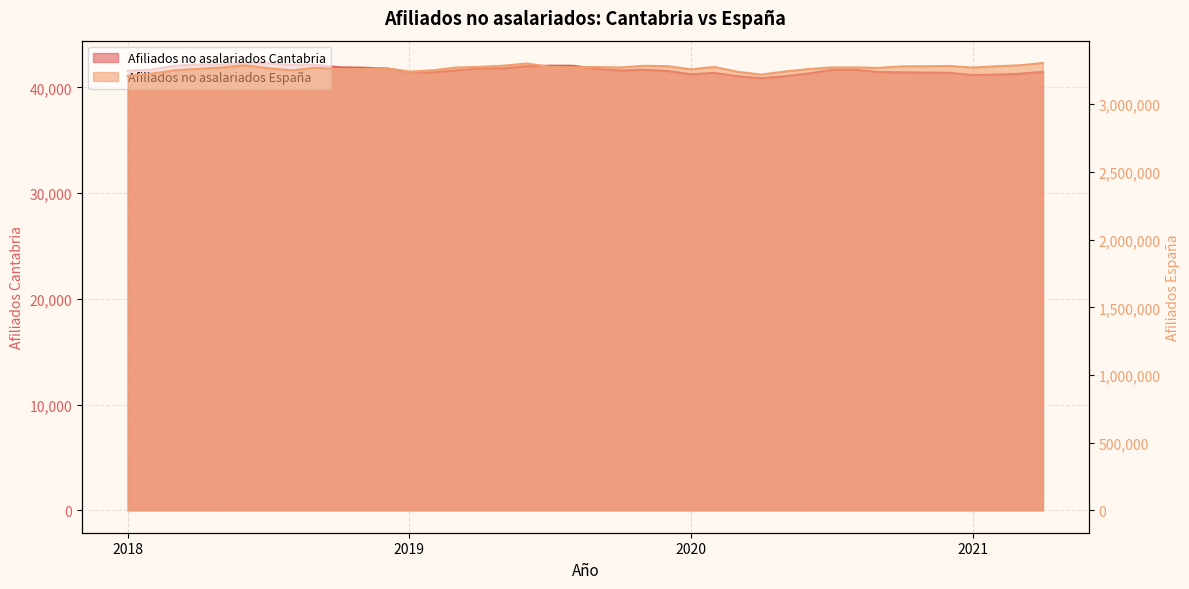

Reading left to right, what are all the values shown in this chart?

Afiliados no asalariados Cantabria: 41572	41687	42050	42189	42178	42310	42305	42164	42149	41905	41869	41805	41463	41437	41616	41806	41810	42010	42059	42050	41754	41601	41678	41561	41246	41381	41055	40875	41060	41318	41659	41667	41456	41433	41403	41387	41173	41213	41297	41476
Afiliados no asalariados España: 3208783	3225856	3251029	3261905	3271237	3288194	3266003	3250525	3270213	3260003	3259895	3267389	3241374	3251077	3271551	3276713	3285149	3301357	3276560	3273089	3275308	3272049	3284639	3281613	3258226	3275708	3239608	3219650	3242175	3260173	3271930	3272424	3269130	3280304	3280838	3283358	3271331	3280562	3288246	3304839